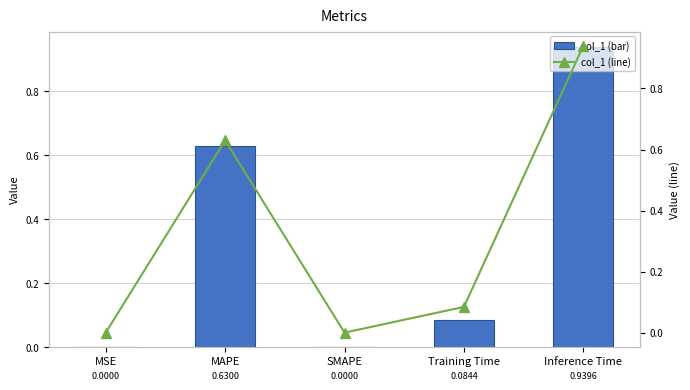

Between SMAPE and Training Time, which is larger?

Training Time